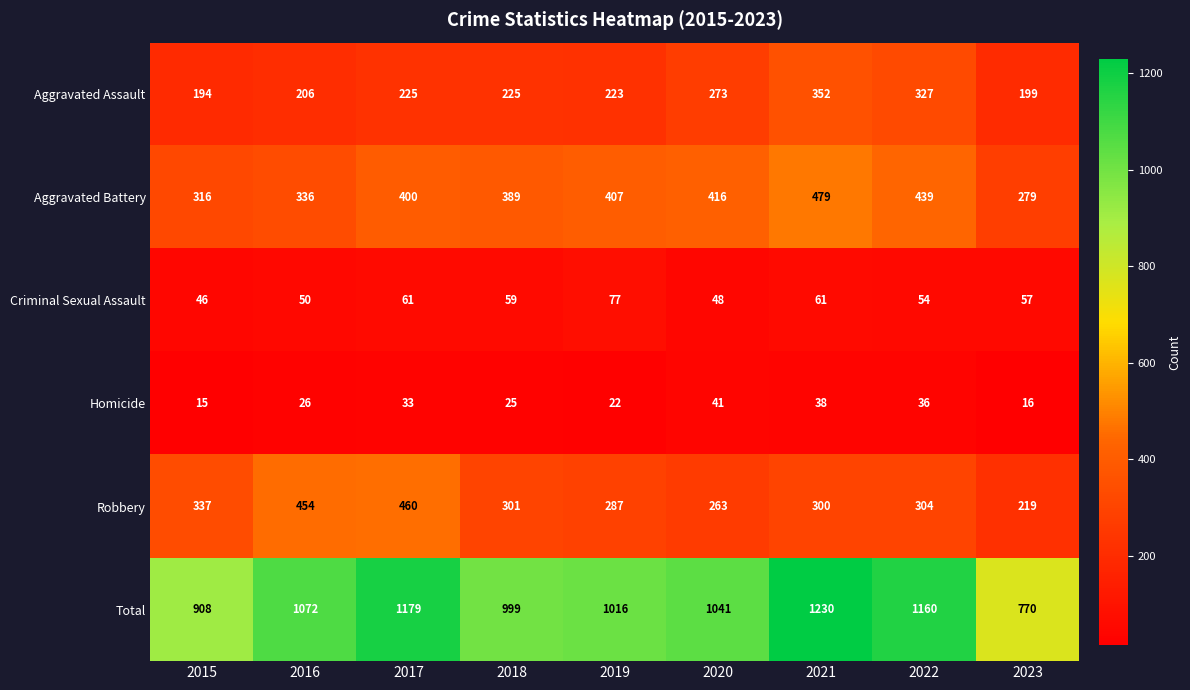

What is the difference between the highest and lowest values at 2015?

893